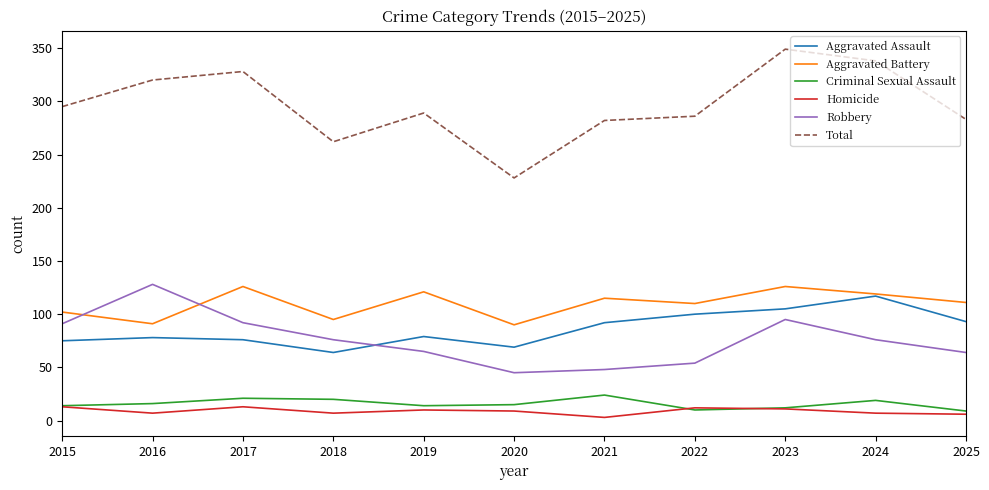

Which series changed the most between 2017 and 2020?

Total